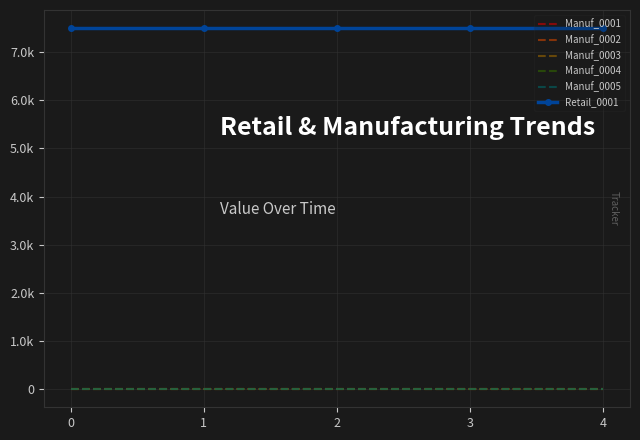

How many lines are shown in the chart?

6